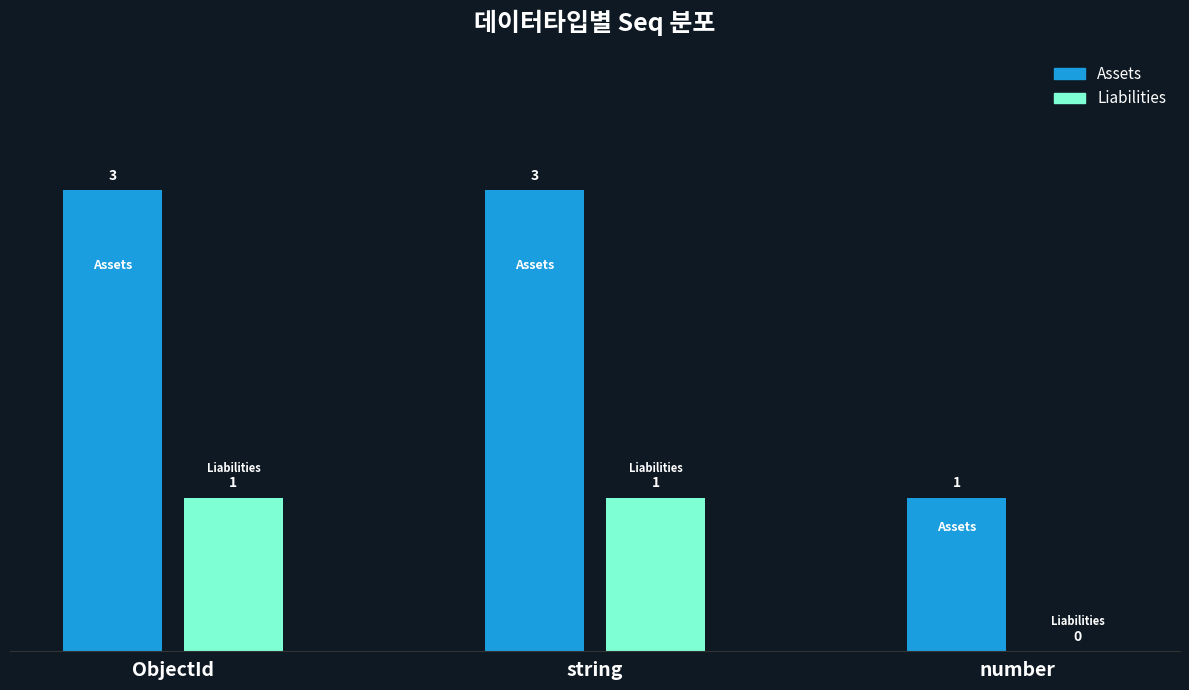

Is the value of Assets at ObjectId greater than the value of Liabilities at number?

Yes